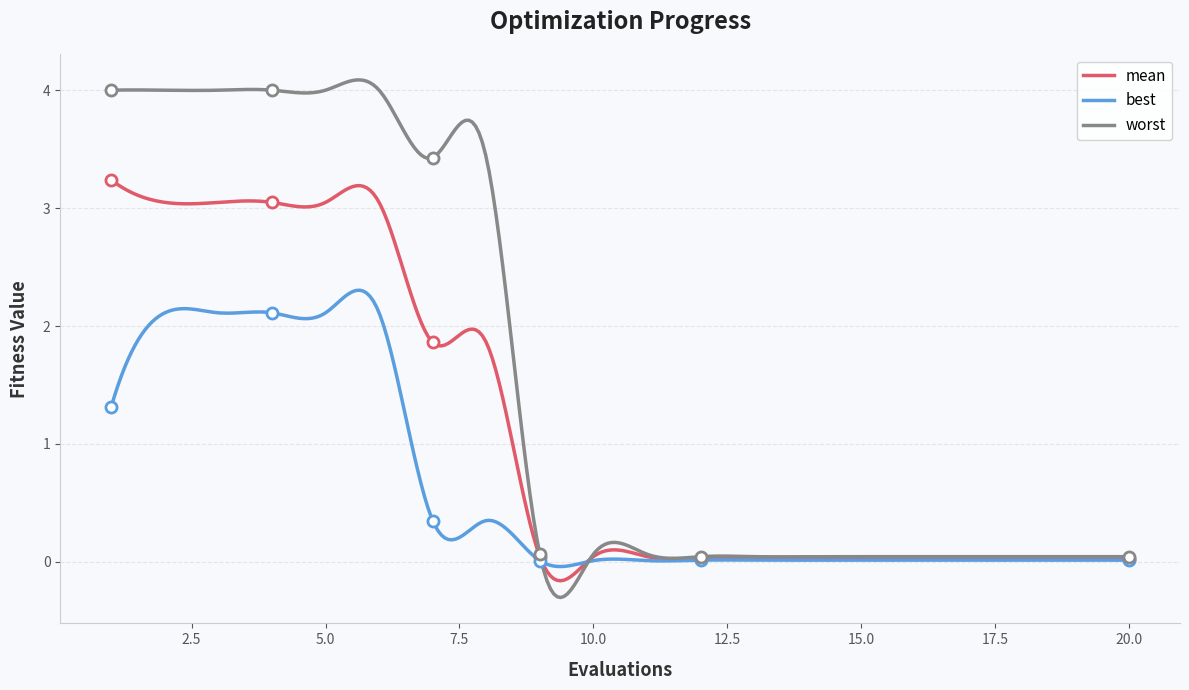

Which series changed the most between 13 and 16?

mean